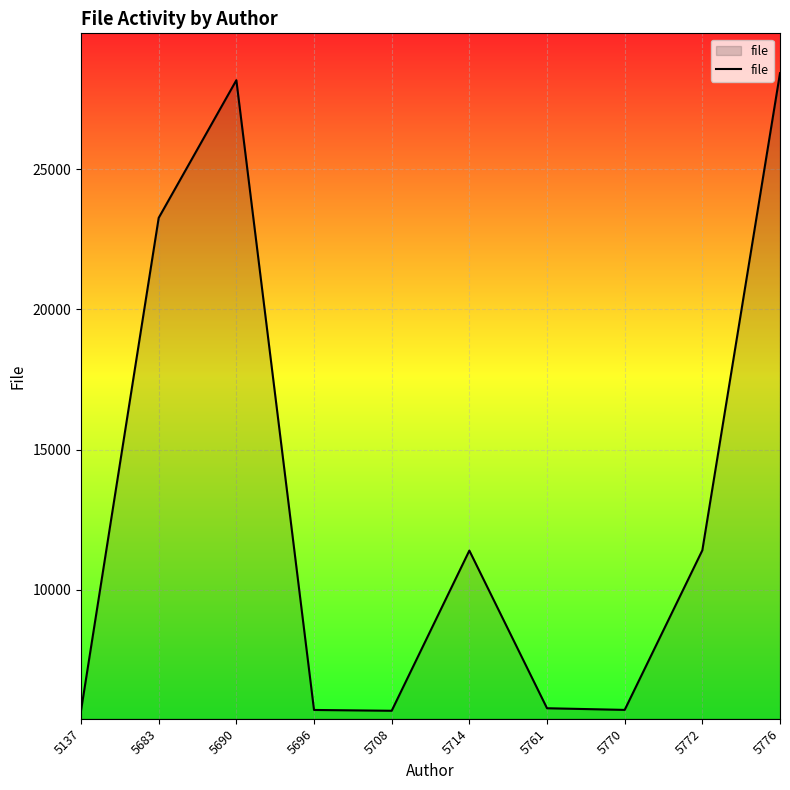

Approximately how many times larger is the value at 5770 compared to 5137?

1.0